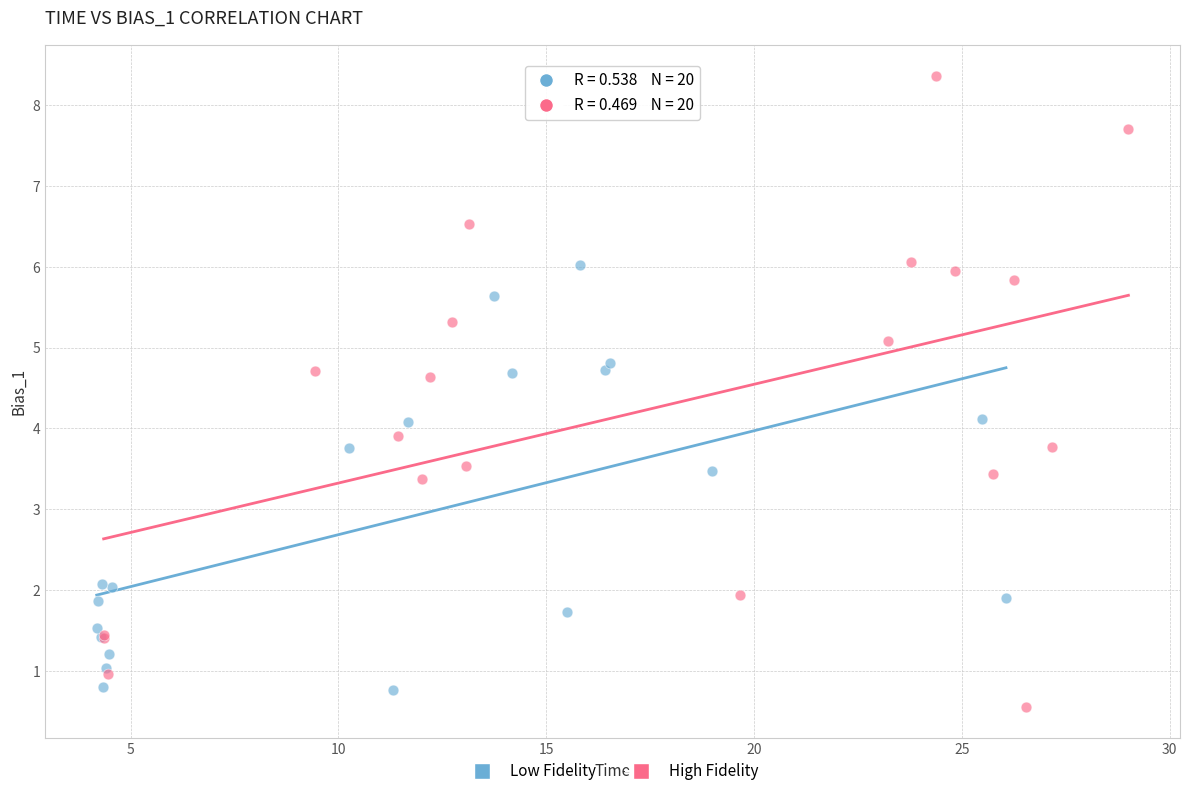

Which series contains the highest Y value?

High Fidelity